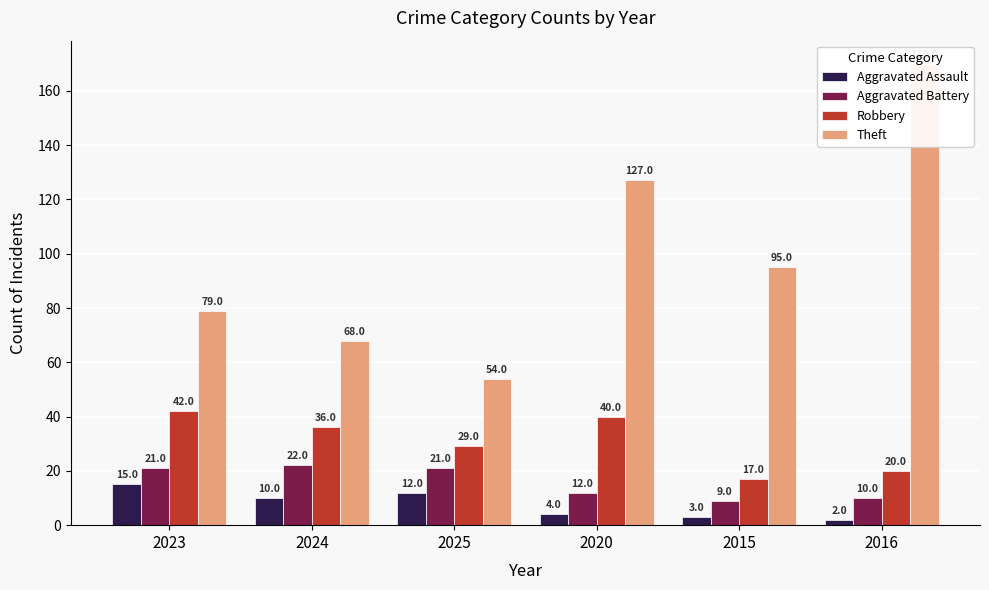

What is the label of the 3rd bar from the right?

2020